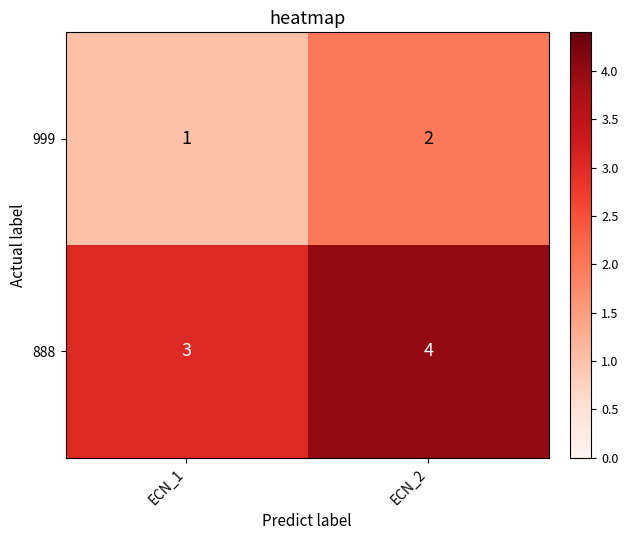

Read the 888 value at ECN_1.

3